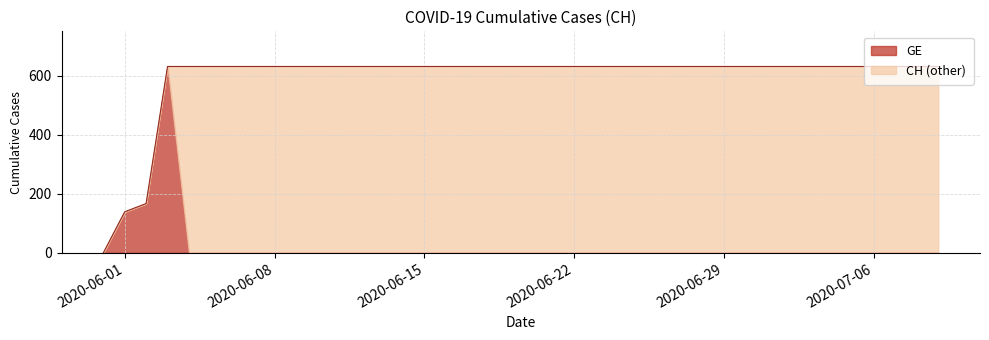

What value does the data have at 2020-06-03, to the nearest 100?

600